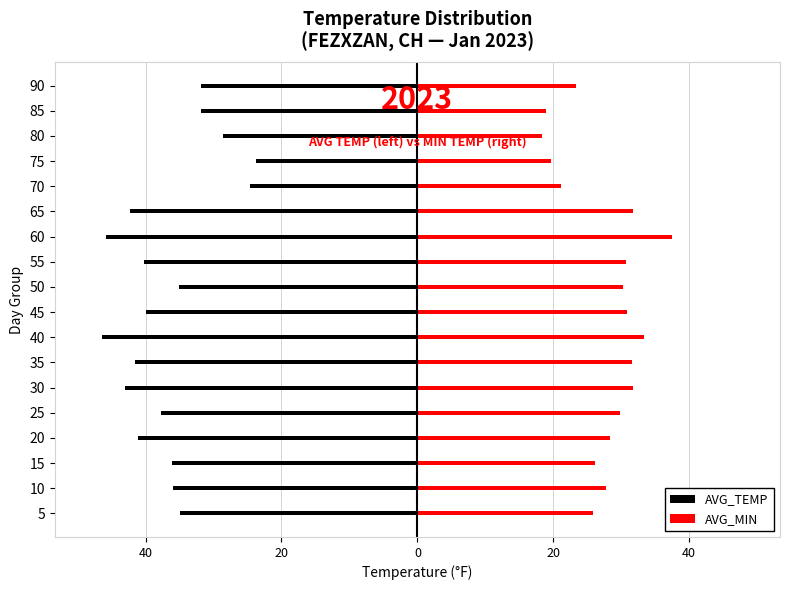

What is the maximum value shown in the chart?

37.4